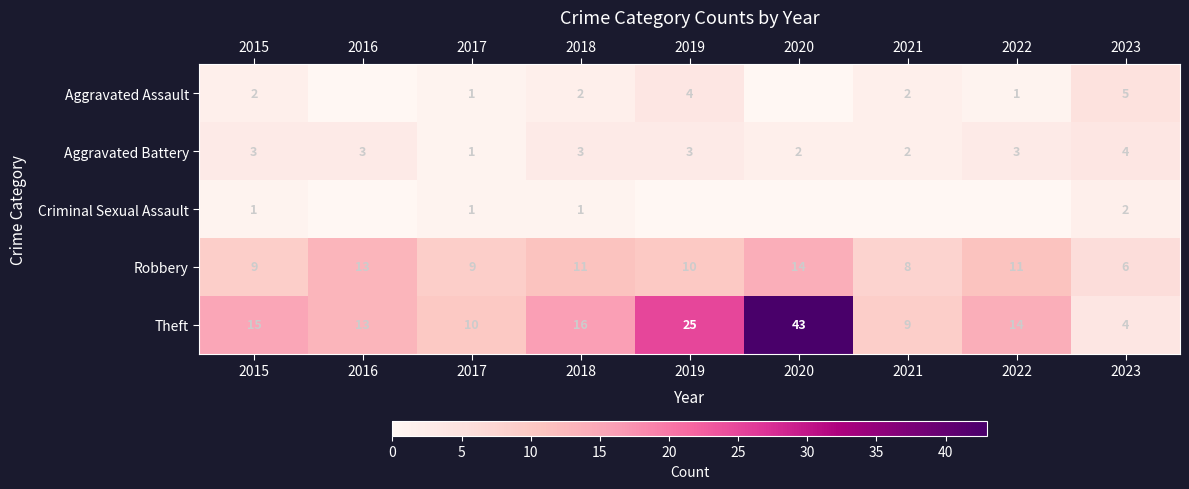

What is the total value across all series at 2015?

30